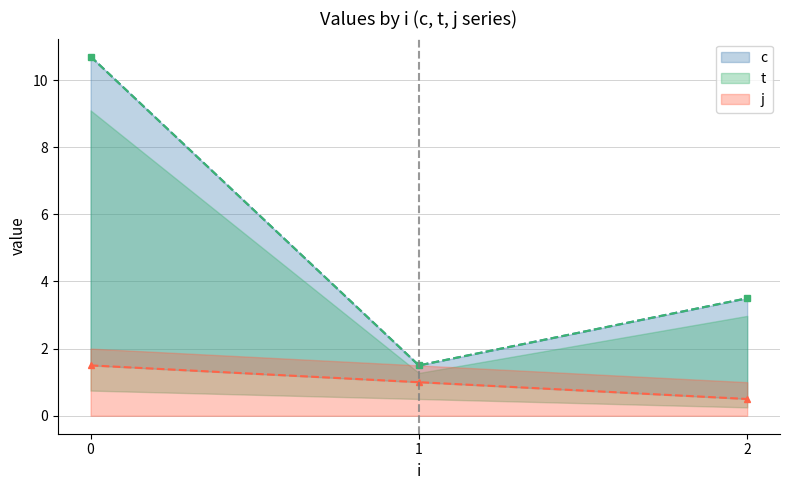

At which label is t closest to 6?

2